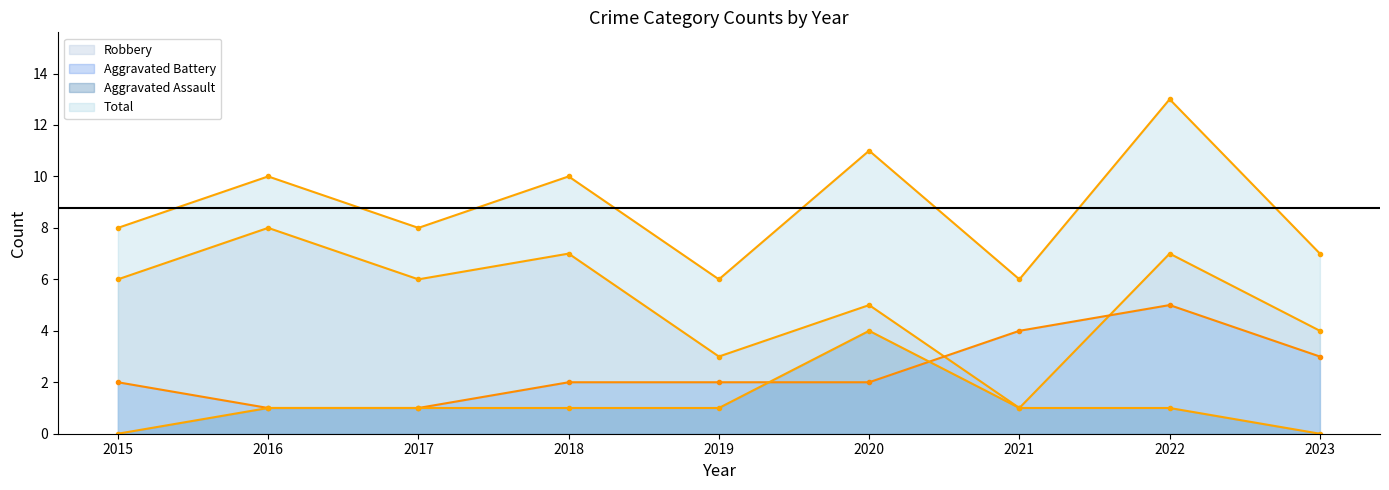

Read the Aggravated Assault value at 2021.

1